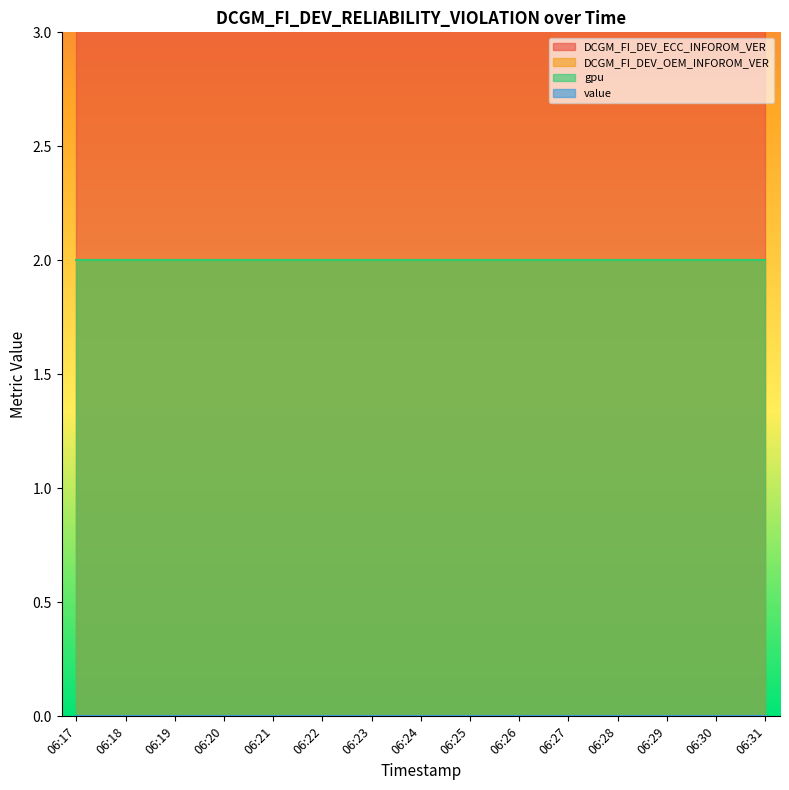

The value of DCGM_FI_DEV_ECC_INFOROM_VER at 06:23 is 8.5. True or false?

False